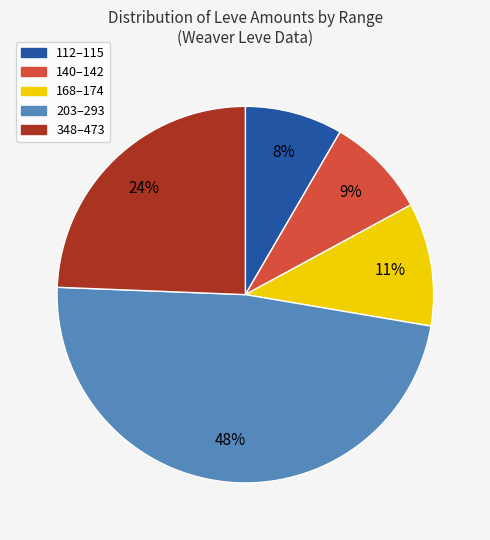

The 168–174 slice represents 24% of the pie. True or false?

False